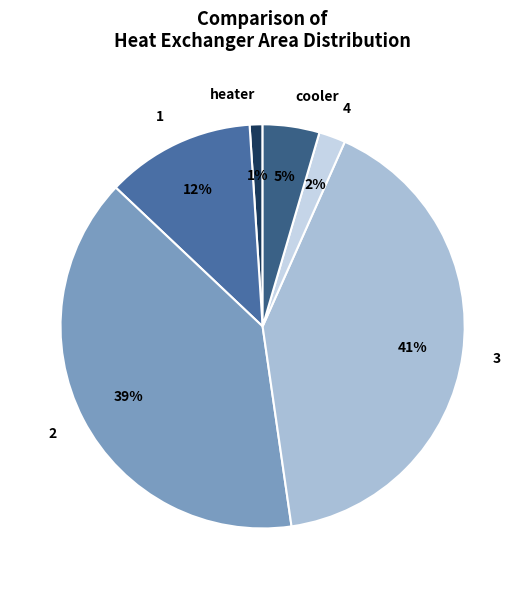

To the nearest percent, what is the average slice percentage?

17%